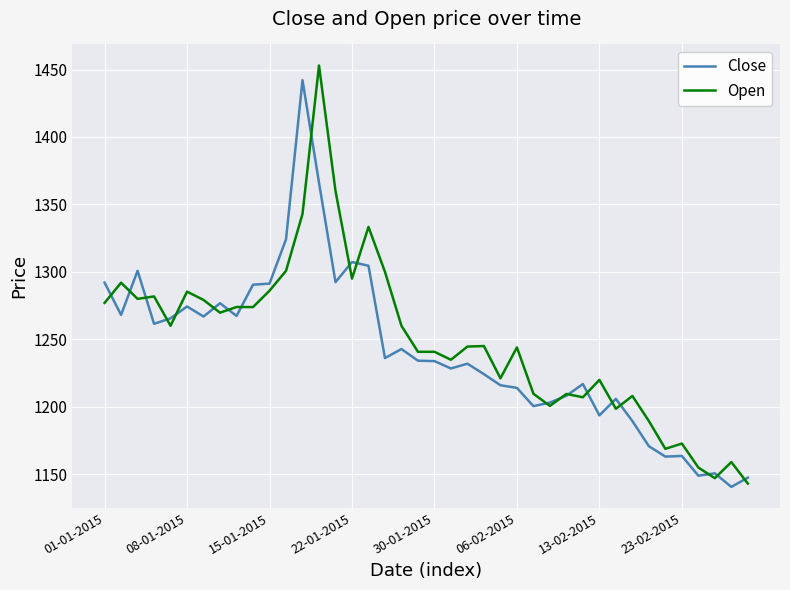

What is the smallest value displayed?

1140.6